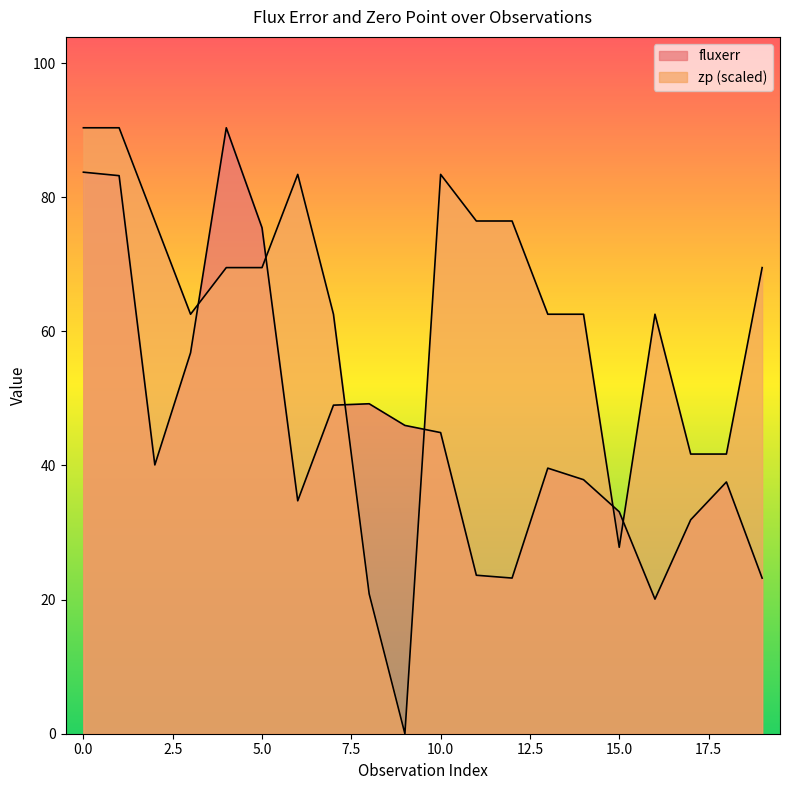

Rank the series at 5 from highest to lowest value.

fluxerr, zp